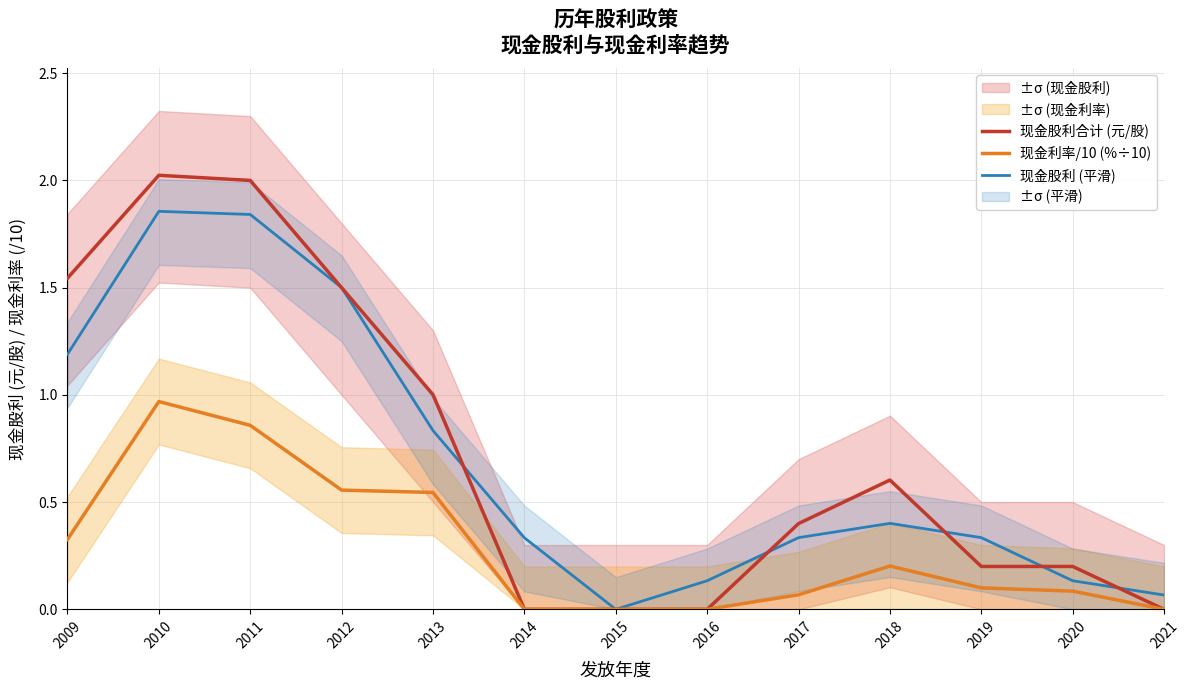

How many lines are shown in the chart?

3